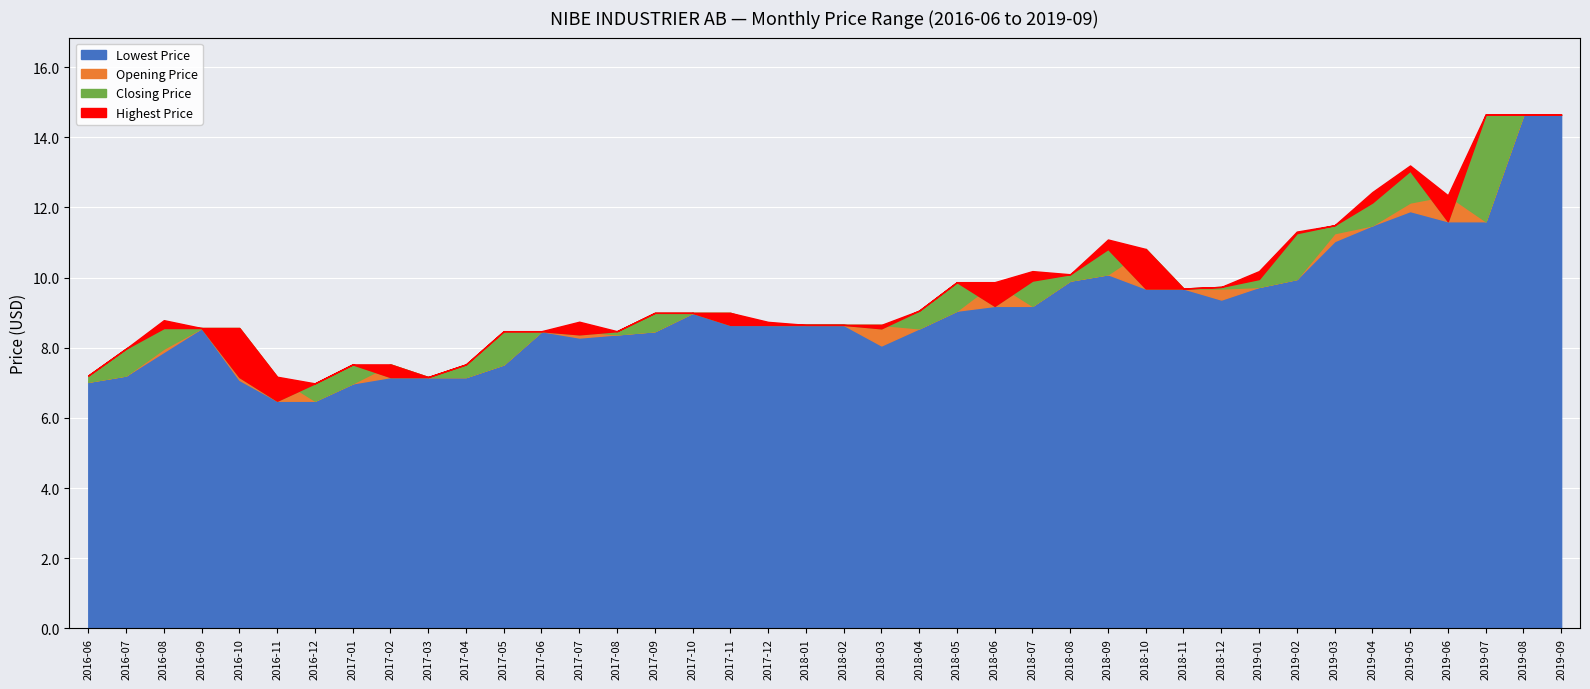

True or false: Closing Price and Lowest Price intersect in this chart.

False